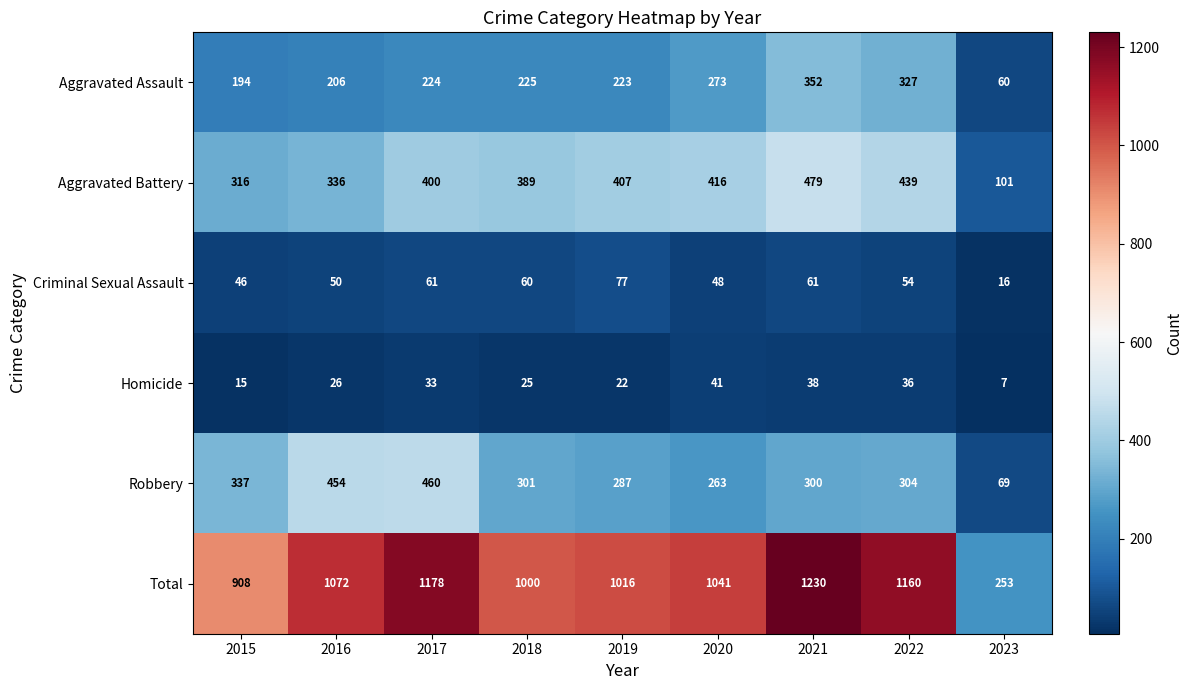

How many data points in Aggravated Battery are less than 400?

4